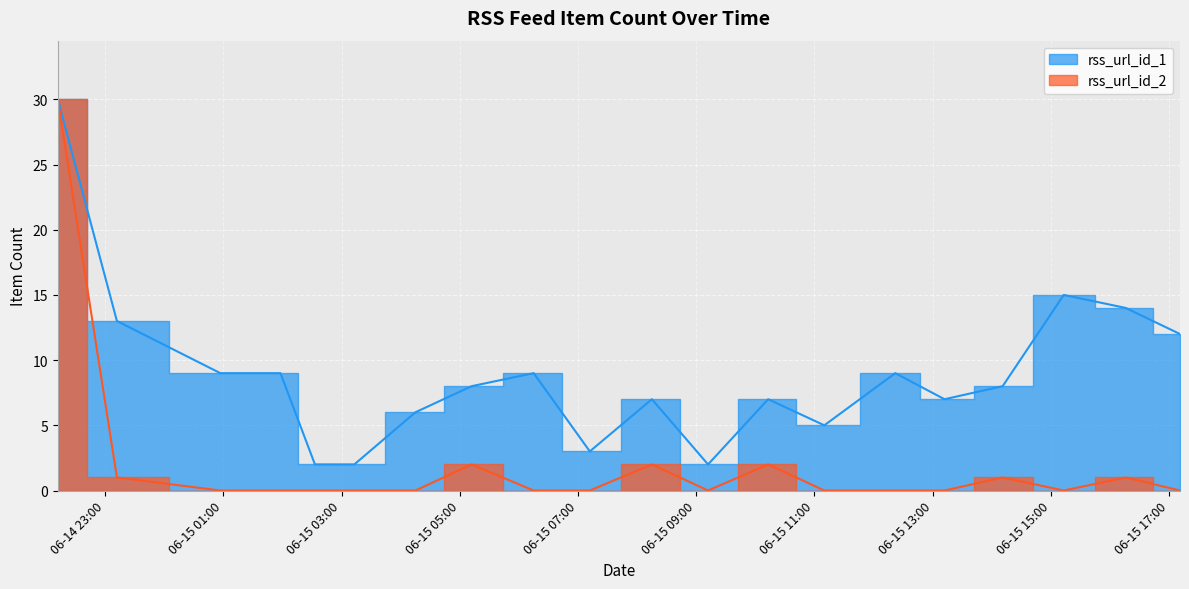

At how many categories does at least one series exceed 6?

14